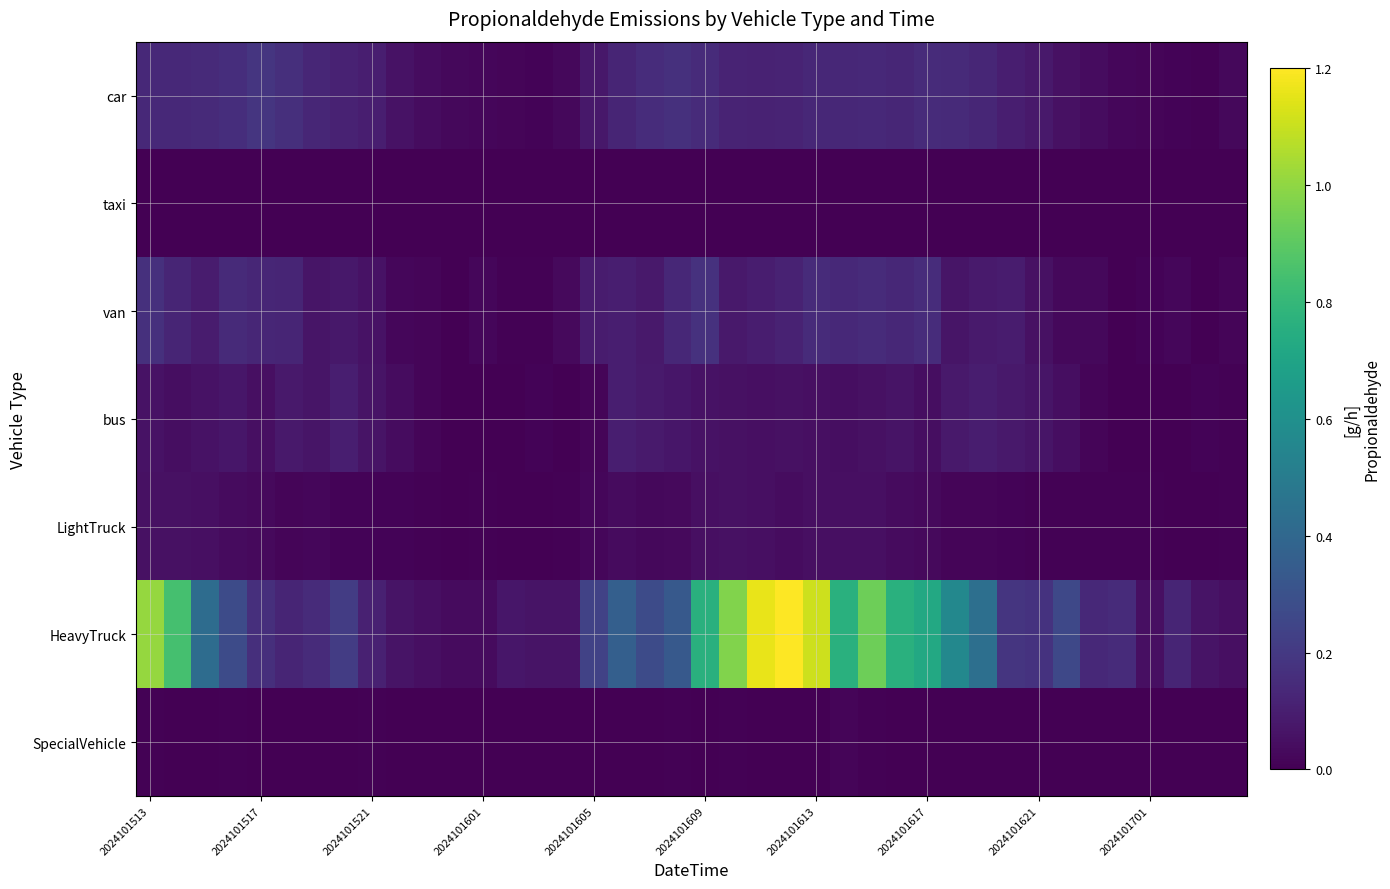

Reading left to right, transcribe all the data shown in this chart.

car: 0.1	0.1	0.1	0.2	0.2	0.2	0.1	0.1	0.1	0.1	0.0	0.0	0.0	0.0	0.0	0.0	0.1	0.1	0.2	0.2	0.1	0.1	0.1	0.1	0.1	0.1	0.1	0.1	0.1	0.1	0.1	0.1	0.1	0.1	0.0	0.0	0.0	0.0	0.0	0.0
taxi: 0.0	0.0	0.0	0.0	0.0	0.0	0.0	0.0	0.0	0.0	0.0	0.0	0.0	0.0	0.0	0.0	0.0	0.0	0.0	0.0	0.0	0.0	0.0	0.0	0.0	0.0	0.0	0.0	0.0	0.0	0.0	0.0	0.0	0.0	0.0	0.0	0.0	0.0	0.0	0.0
van: 0.2	0.1	0.1	0.1	0.1	0.1	0.1	0.1	0.1	0.0	0.0	0.0	0.0	0.0	0.0	0.0	0.1	0.1	0.1	0.1	0.2	0.1	0.1	0.1	0.1	0.1	0.1	0.1	0.2	0.1	0.1	0.1	0.1	0.0	0.0	0.0	0.0	0.0	0.0	0.0
bus: 0.1	0.0	0.1	0.1	0.1	0.1	0.1	0.1	0.1	0.0	0.0	0.0	0.0	0.0	0.0	0.0	0.0	0.1	0.1	0.1	0.1	0.1	0.1	0.1	0.0	0.0	0.1	0.1	0.0	0.1	0.1	0.1	0.1	0.0	0.0	0.0	0.0	0.0	0.0	0.0
LightTruck: 0.1	0.1	0.0	0.0	0.0	0.0	0.0	0.0	0.0	0.0	0.0	0.0	0.0	0.0	0.0	0.0	0.0	0.0	0.0	0.0	0.1	0.1	0.1	0.0	0.0	0.0	0.0	0.0	0.0	0.0	0.0	0.0	0.0	0.0	0.0	0.0	0.0	0.0	0.0	0.0
HeavyTruck: 1.0	0.8	0.4	0.3	0.2	0.1	0.1	0.2	0.1	0.1	0.0	0.0	0.0	0.1	0.1	0.1	0.2	0.4	0.3	0.3	0.8	1.0	1.2	1.2	1.1	0.8	0.9	0.8	0.7	0.6	0.4	0.2	0.2	0.3	0.1	0.1	0.0	0.1	0.1	0.0
SpecialVehicle: 0.0	0.0	0.0	0.0	0.0	0.0	0.0	0.0	0.0	0.0	0.0	0.0	0.0	0.0	0.0	0.0	0.0	0.0	0.0	0.0	0.0	0.0	0.0	0.0	0.0	0.0	0.0	0.0	0.0	0.0	0.0	0.0	0.0	0.0	0.0	0.0	0.0	0.0	0.0	0.0